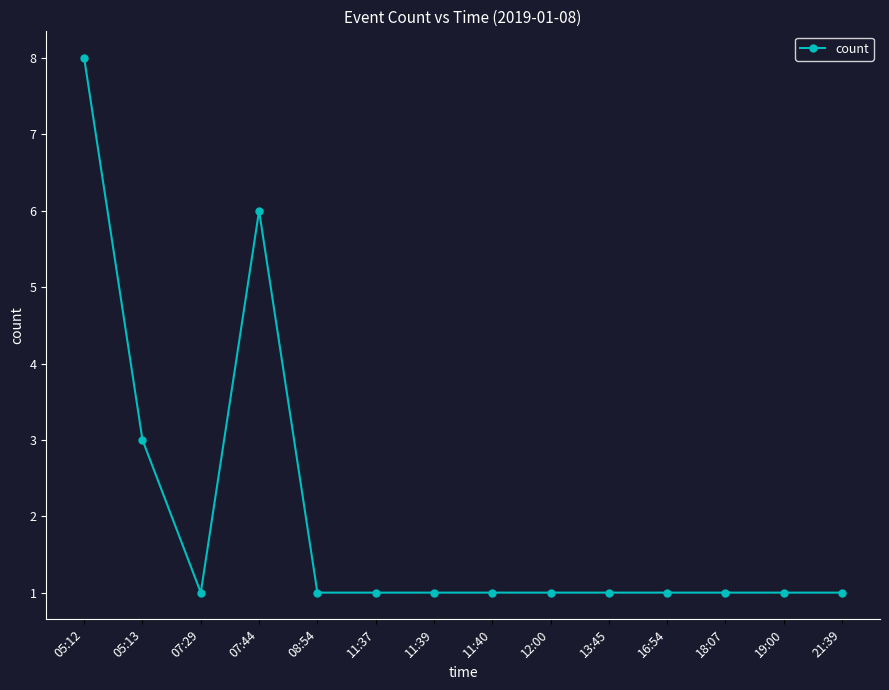

What is the difference between the maximum and second lowest values?

7